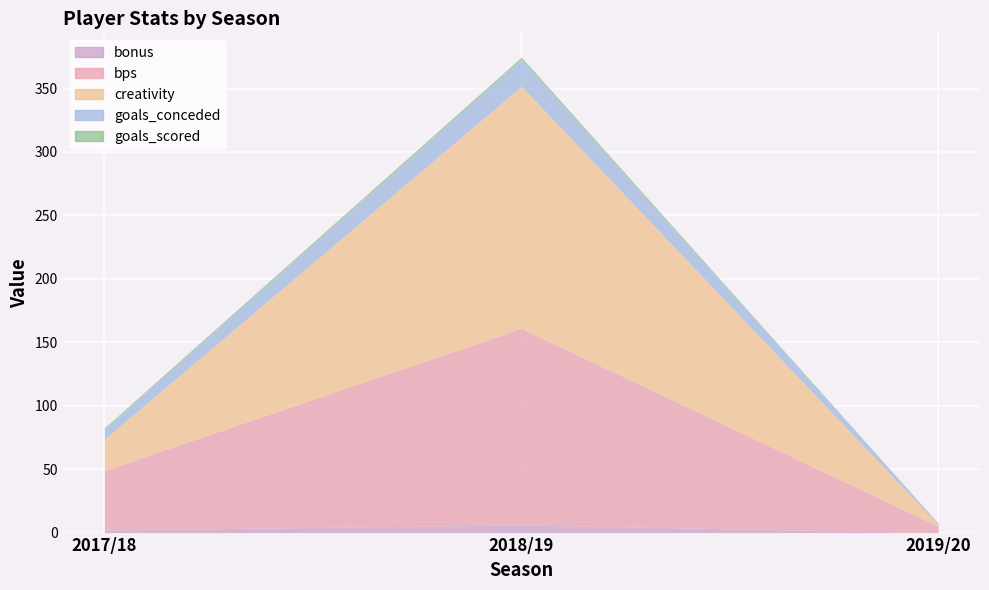

Which category has the highest value in the bonus series?

2018/19